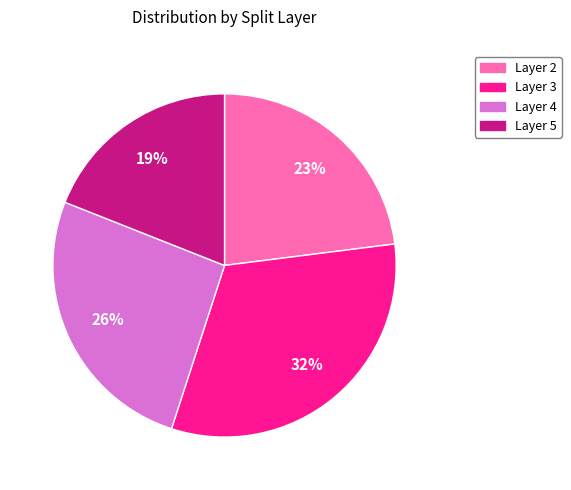

What is the smallest slice in the pie chart?

Layer 5